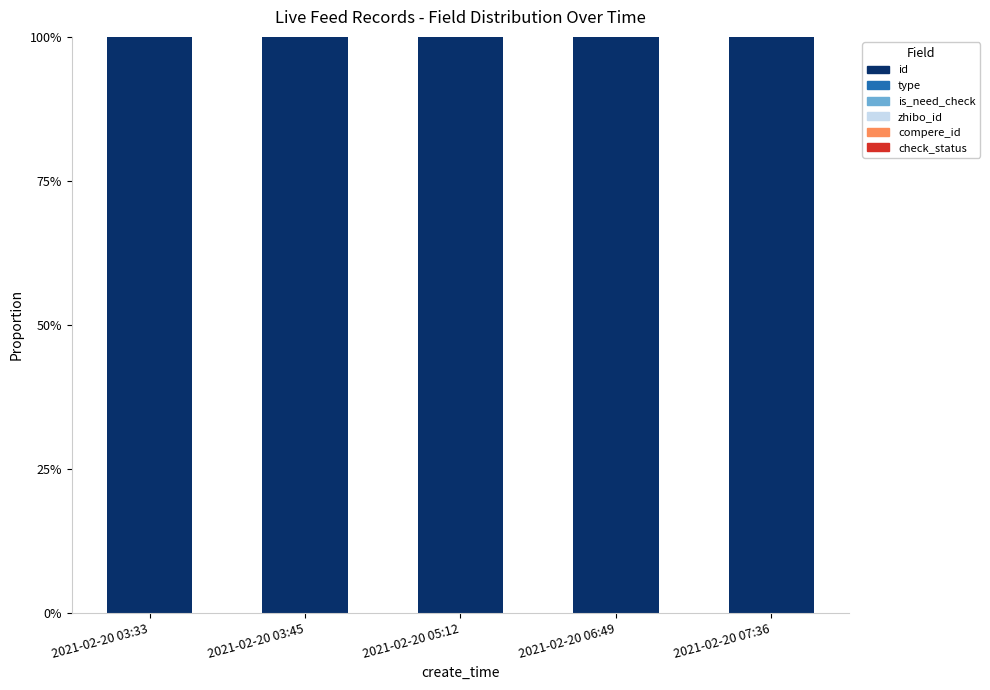

The id series shows 45.3 at 2021-02-20 07:36. True or false?

False